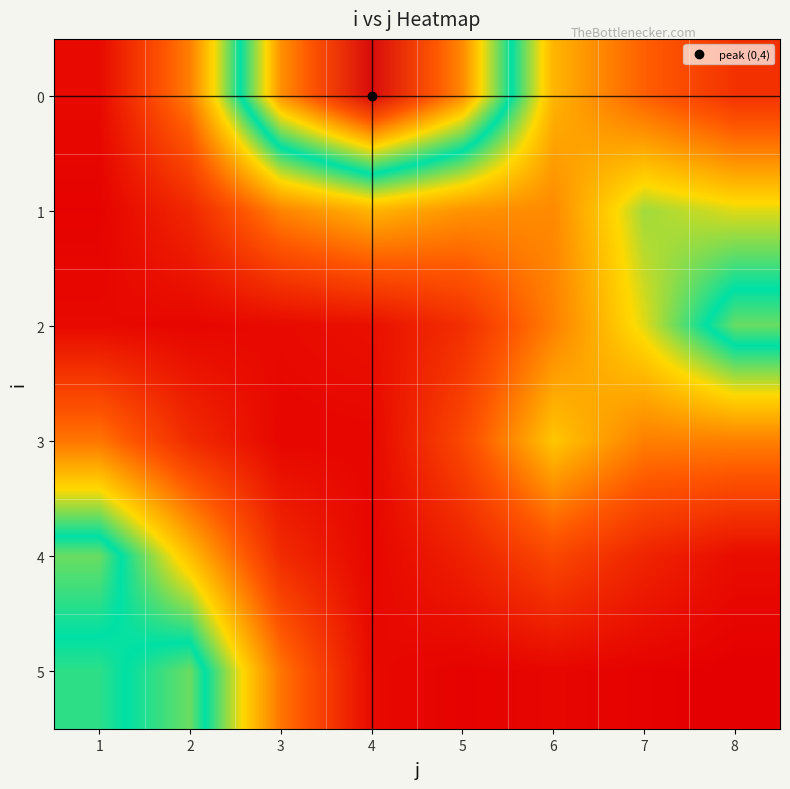

How many distinct data groups are displayed?

6